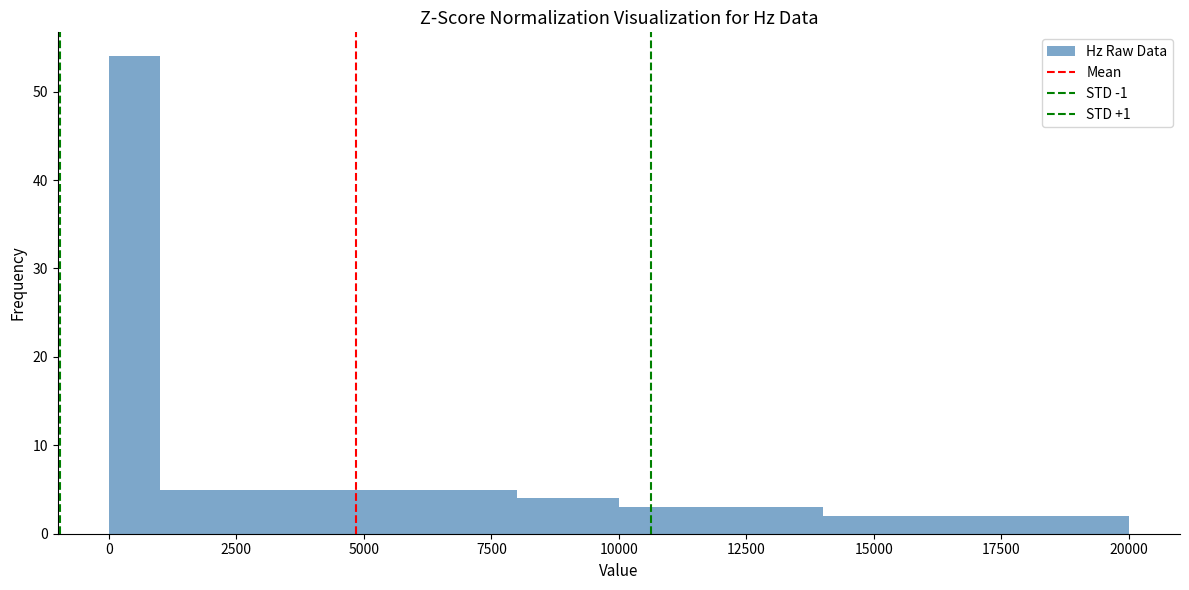

Around what value on the x-axis is the tallest bar? Give the approximate position of its centre, as read against the axis.

500